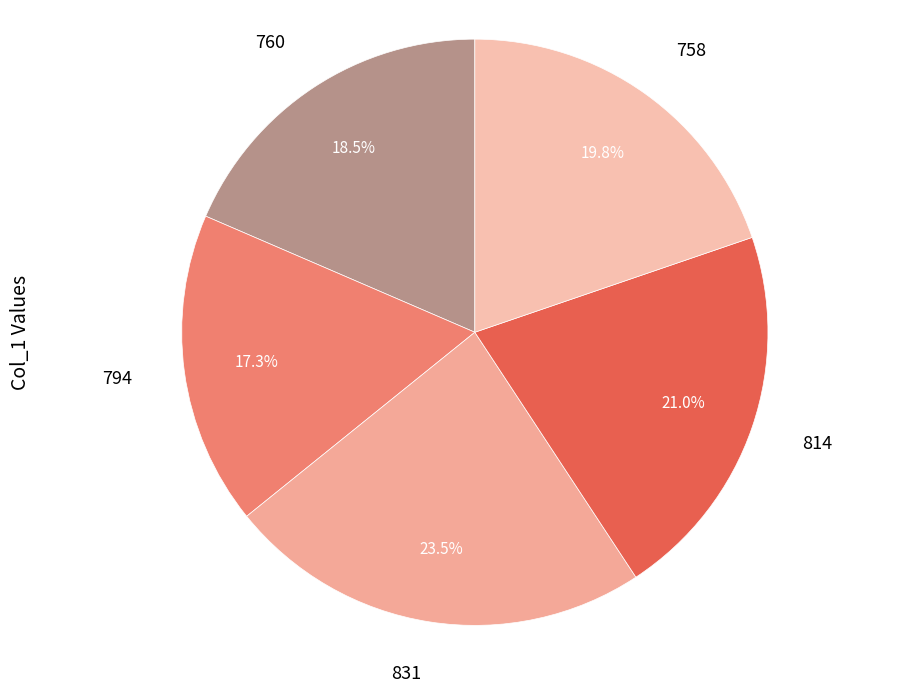

Which slice is the largest?

831